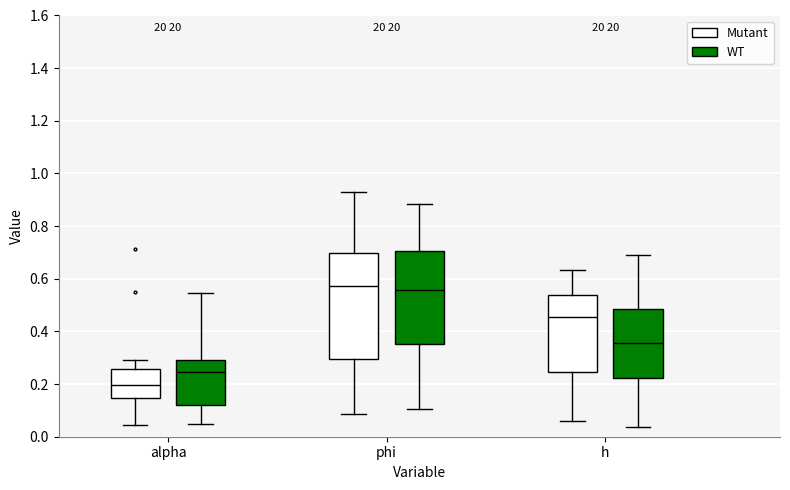

Where does the upper whisker of the box for alpha (WT) end on the y-axis? The values are not printed on the chart, so give them approximately, as read against the axis.

0.54